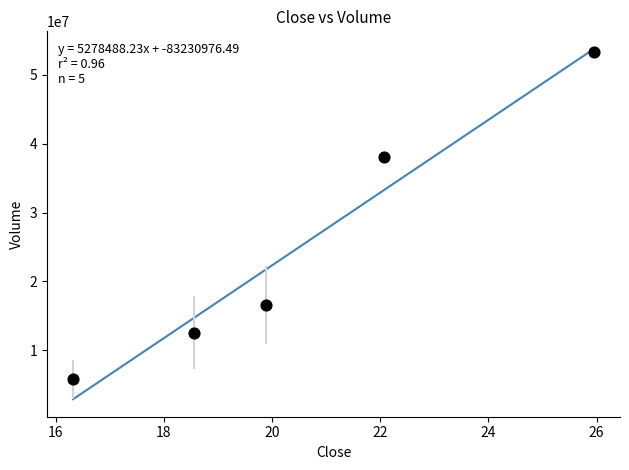

What is the average Y value?

25264704.4